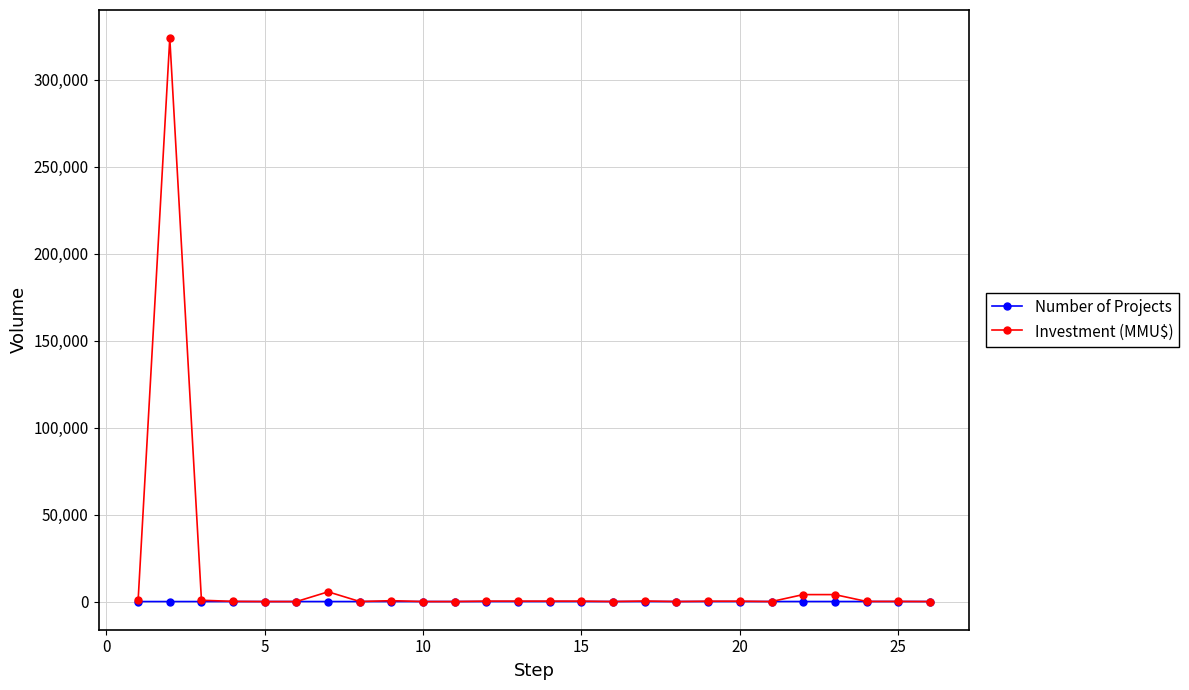

List the series in order of their peak value, lowest first.

Number of Projects, Investment (MMU$)